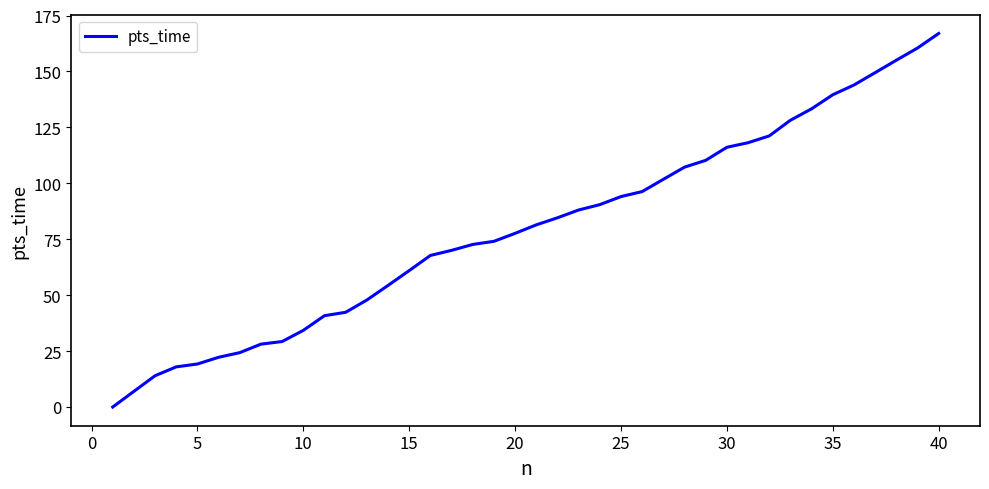

Is this an area chart (filled region under the line)?

No